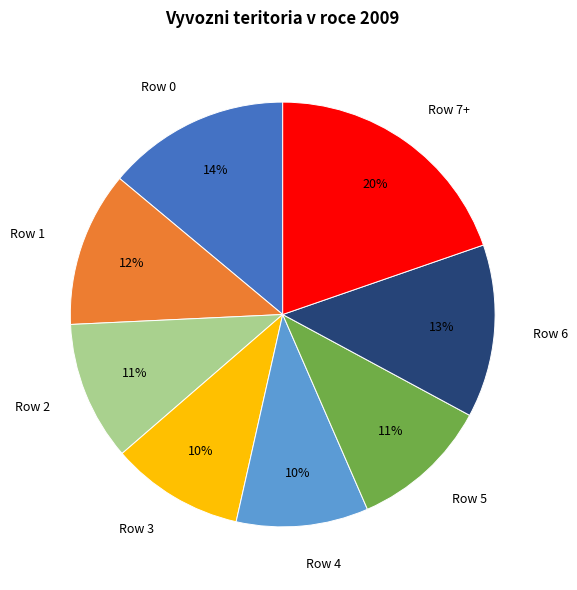

Between Row 3 and Row 0, which is larger?

Row 0